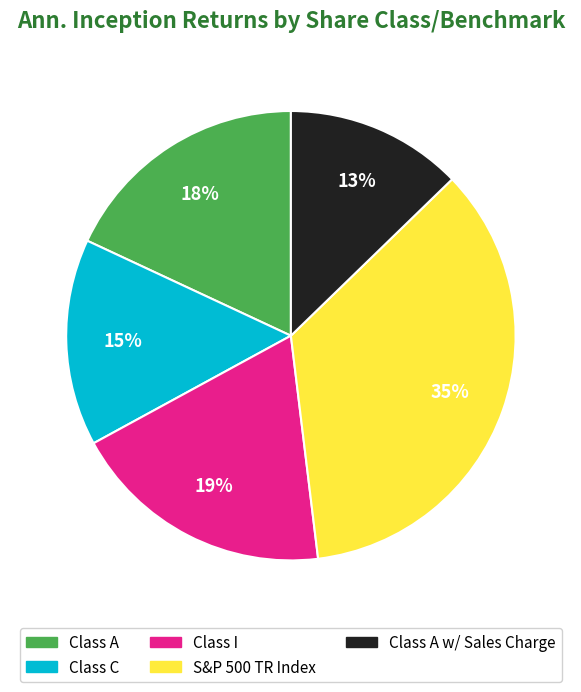

To the nearest percent, what is the average slice percentage?

20%